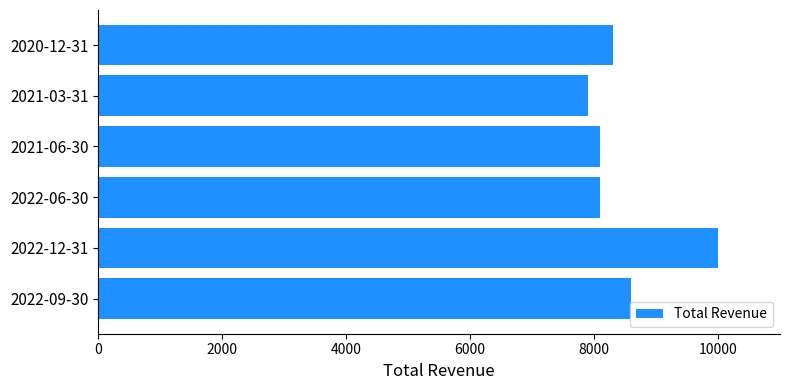

What is the ratio of the value at 2022-06-30 to the value at 2022-09-30?

0.9